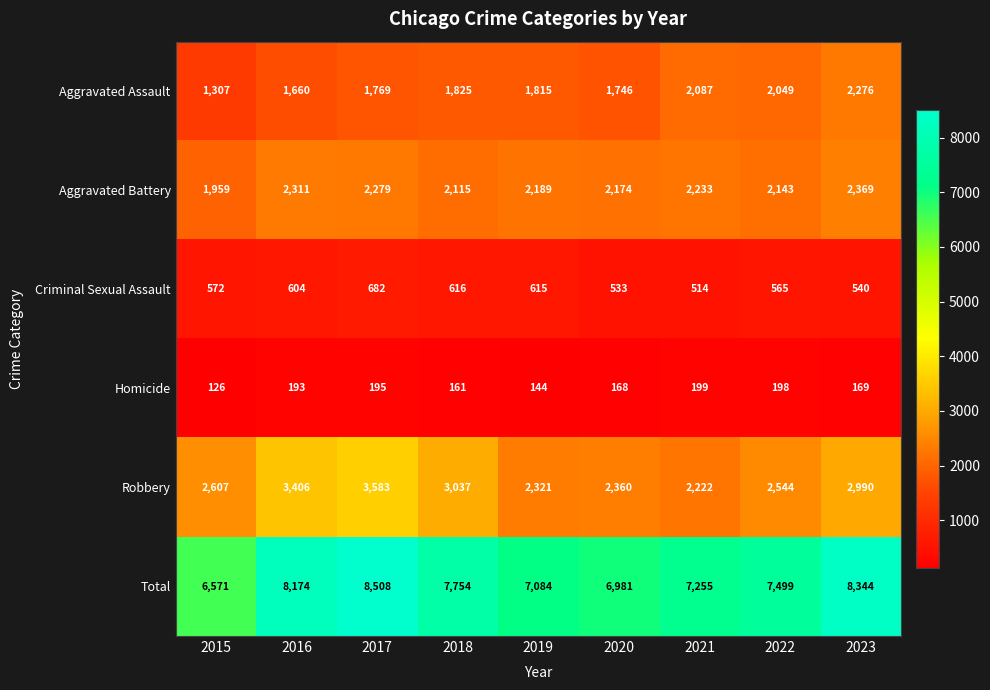

Where is Criminal Sexual Assault nearest to the value 598?

2016